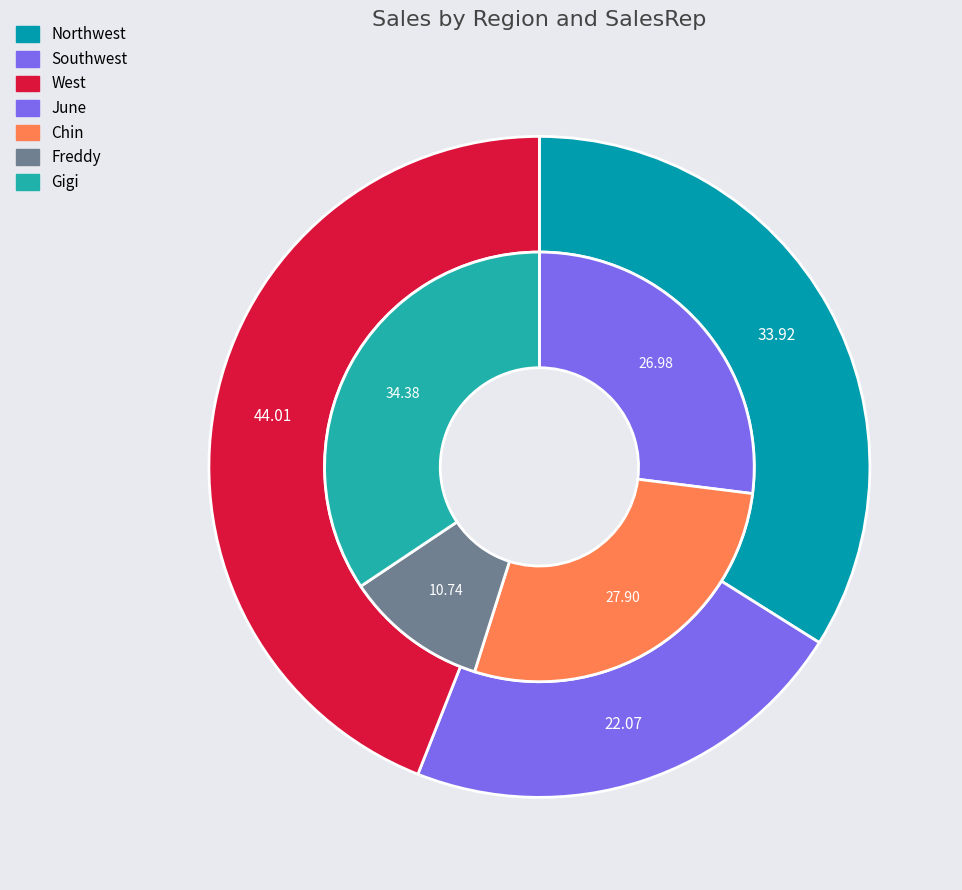

What percentage is the West slice, to the nearest percent?

44%